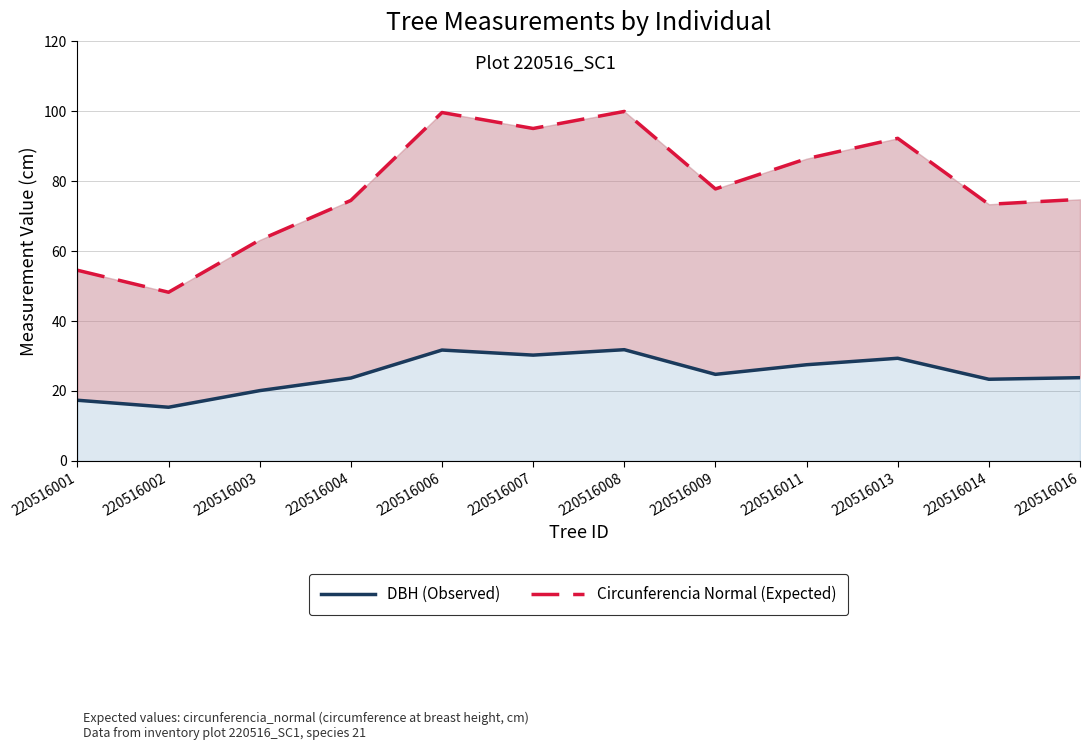

Which series has the widest spread of values?

Circunferencia Normal (Expected)